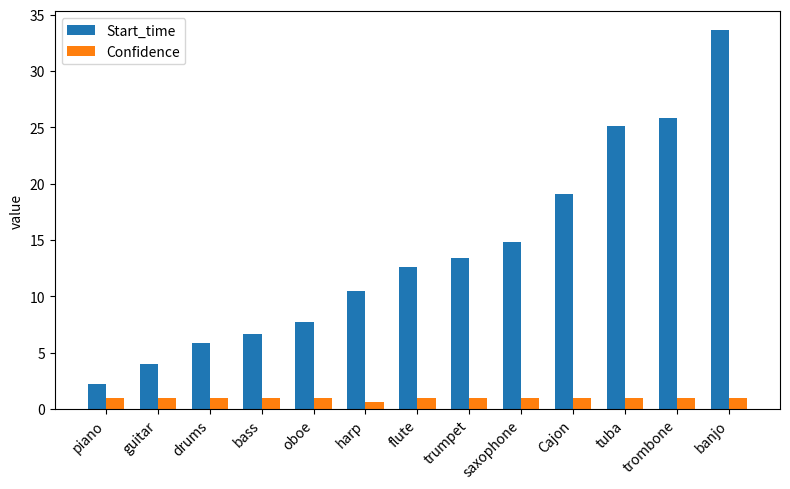

Which series has the largest range (max minus min)?

Start_time